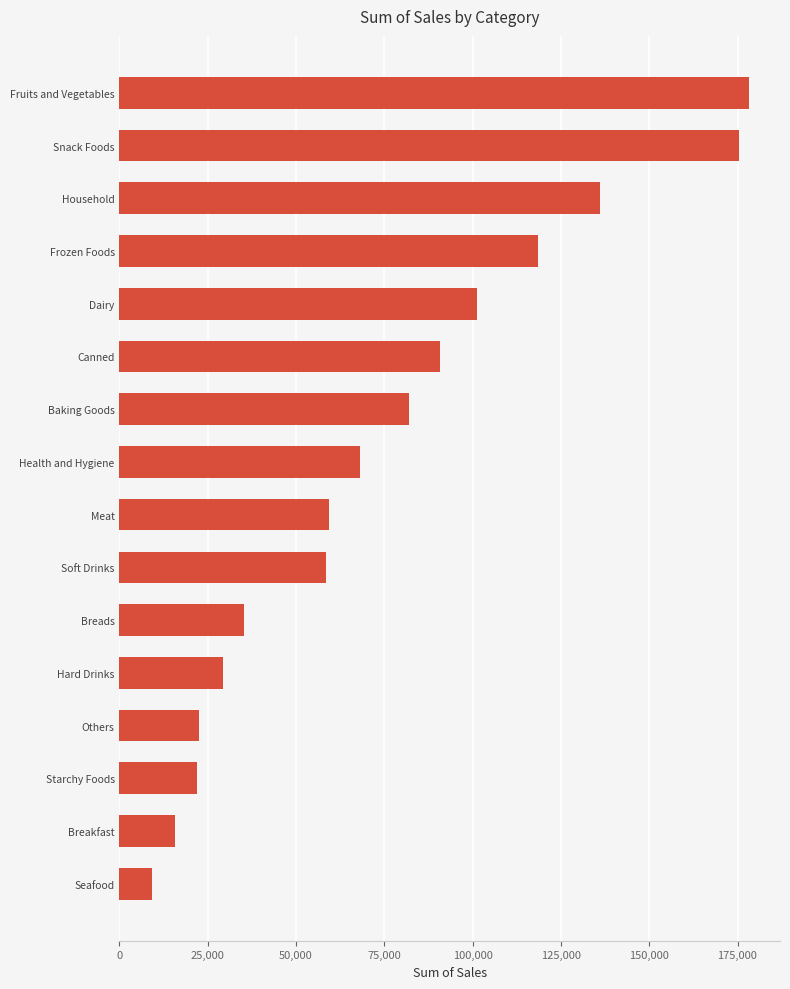

How many series are shown in this chart?

1